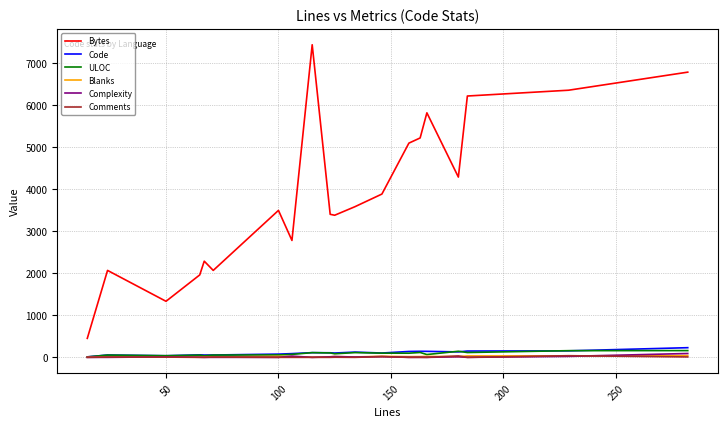

True or false: ULOC and Bytes cross at least once.

False